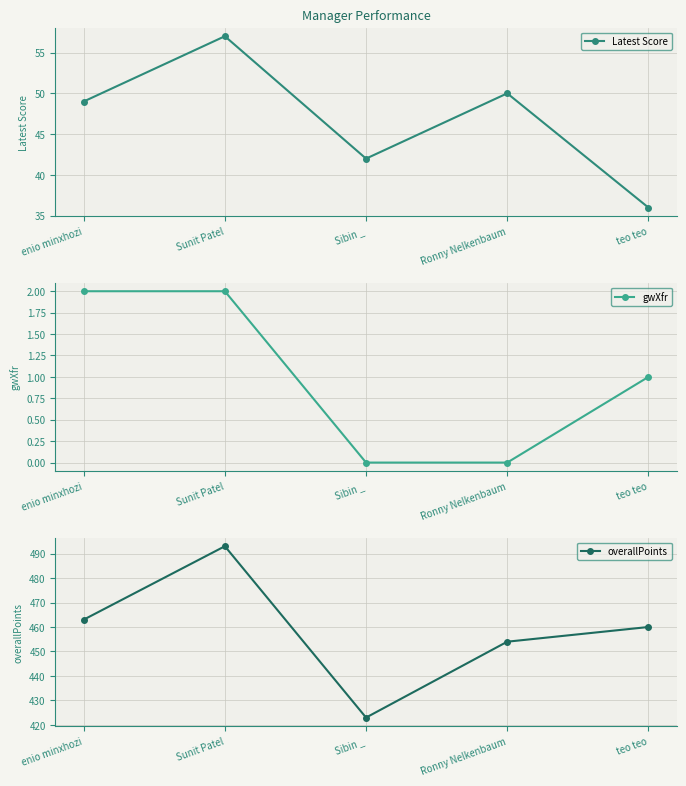

At which category does the chart reach its peak across all series?

Sunit Patel